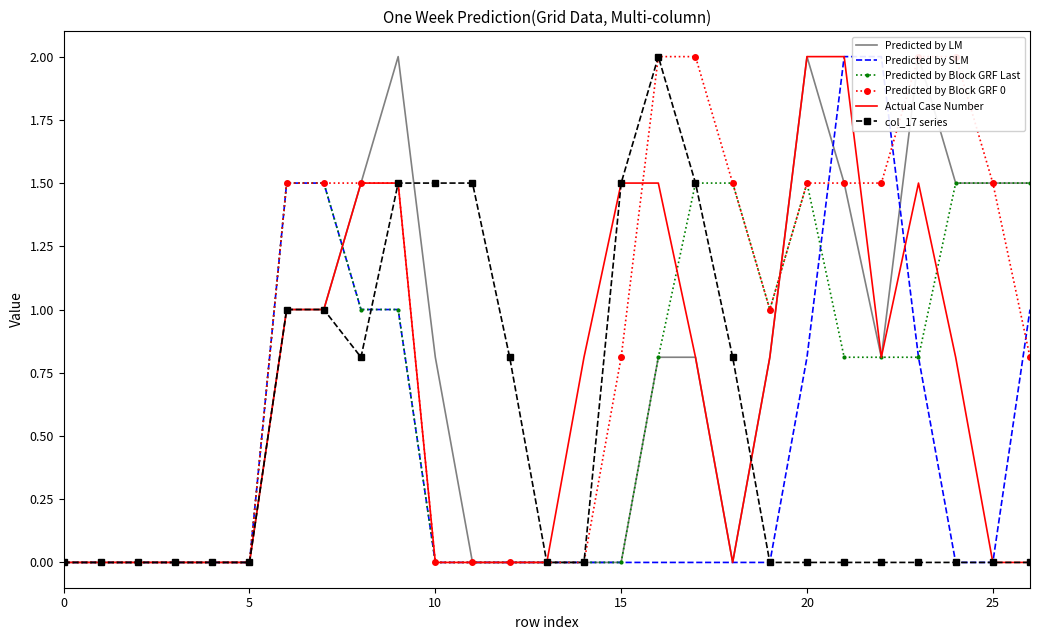

Is this an area chart (filled region under the line)?

No